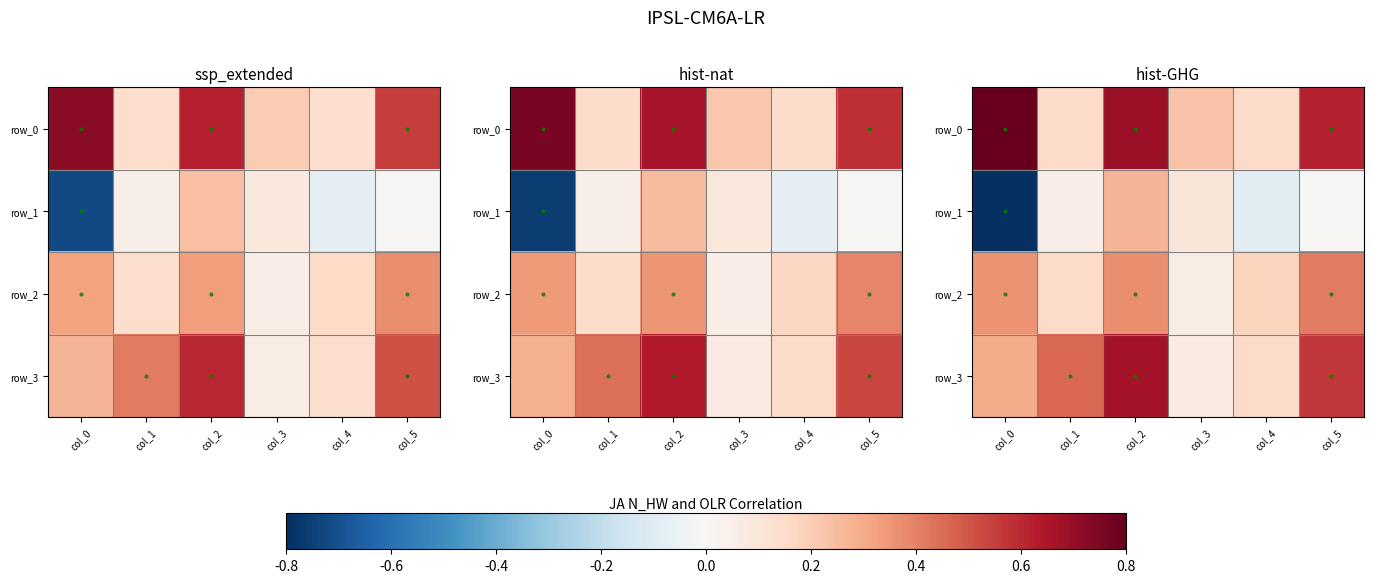

How many series are shown in this chart?

4